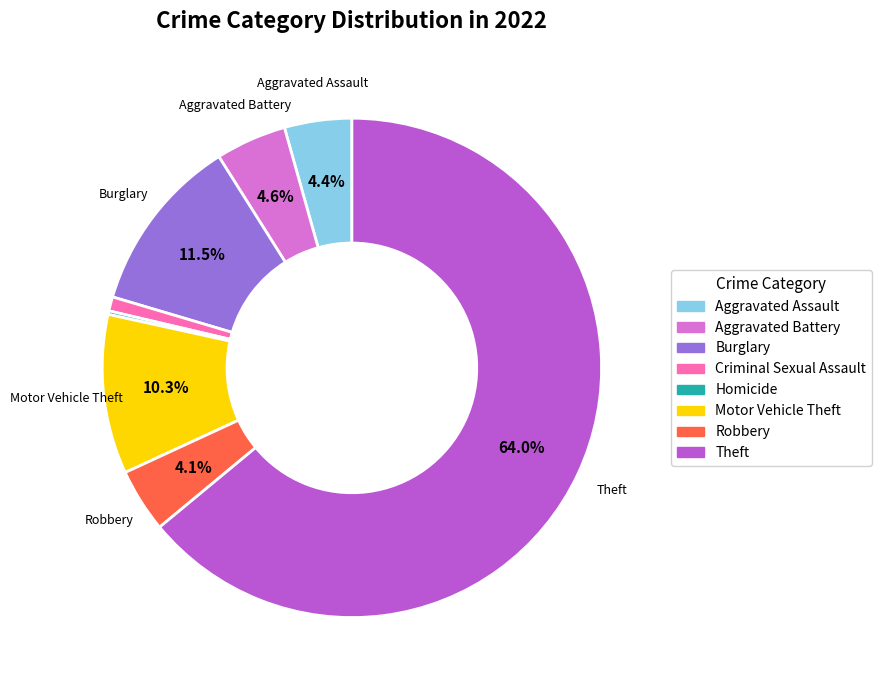

Is there any slice that represents more than half of the pie?

Yes